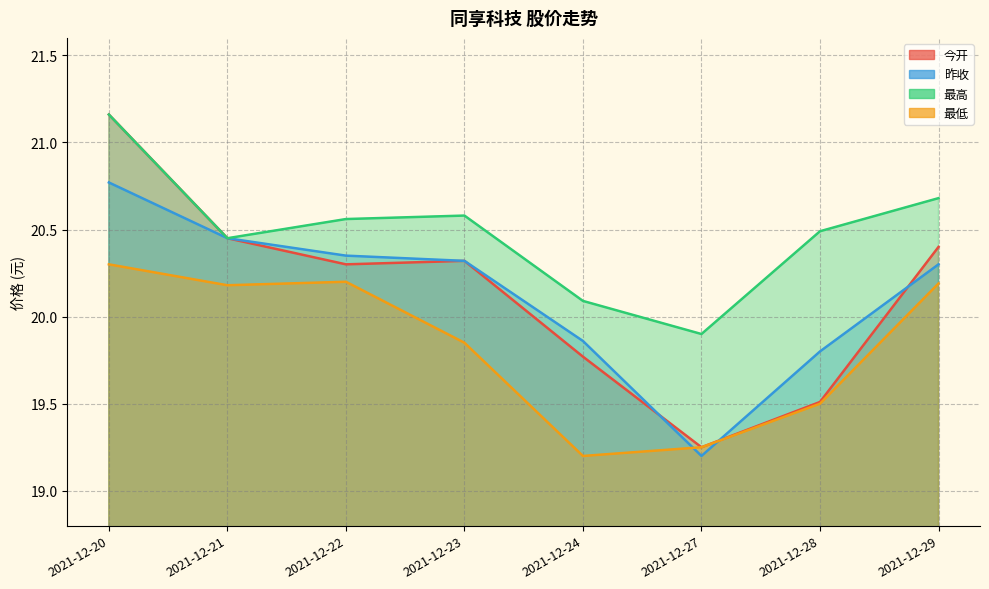

What is the greatest value displayed?

21.2